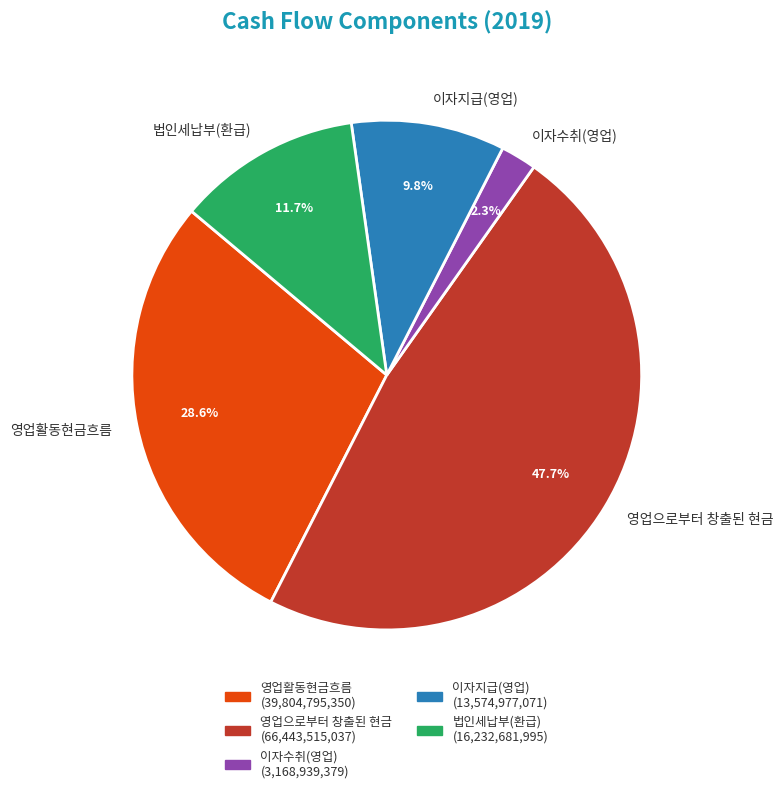

How many slices are in this pie chart?

5